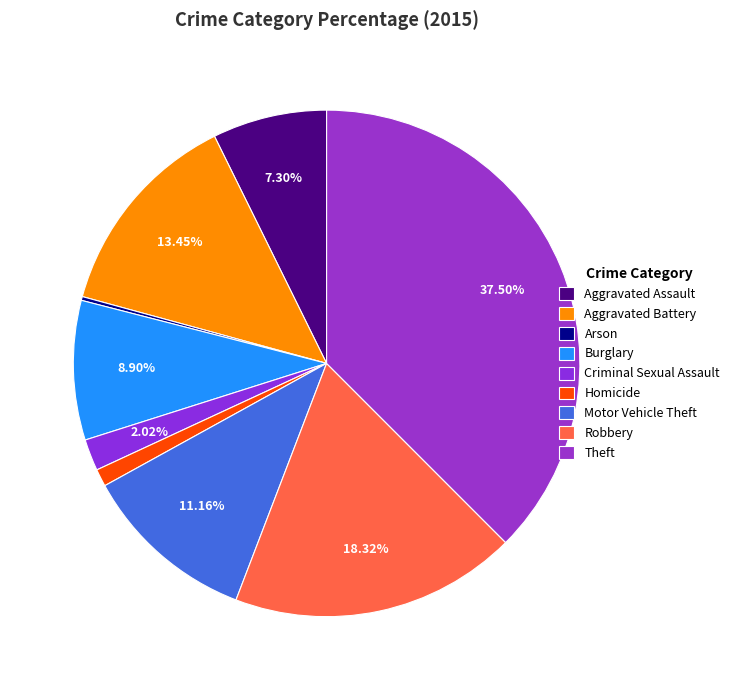

Do Criminal Sexual Assault and Burglary together represent more than half of the pie?

No